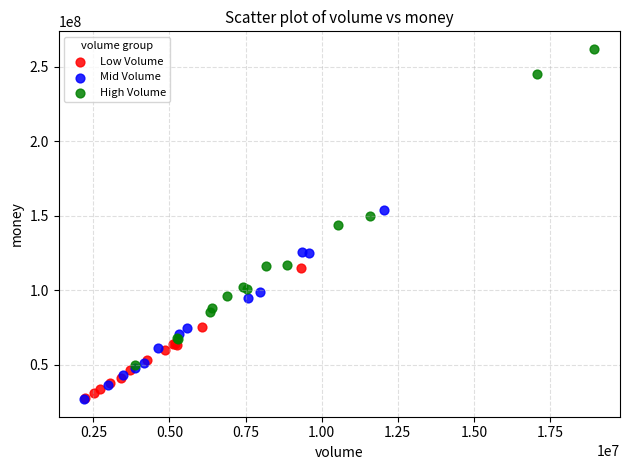

Which series has the largest Y range (max minus min)?

High Volume